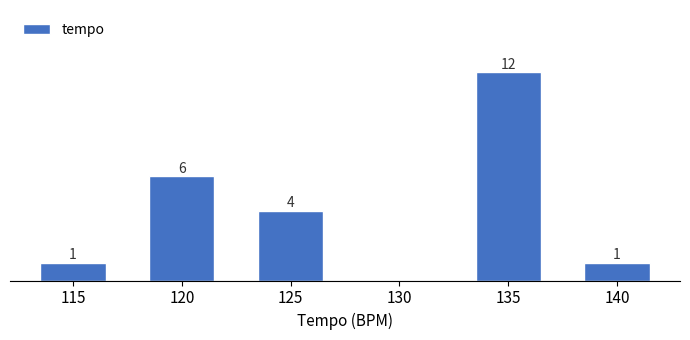

Are the bars horizontal?

No